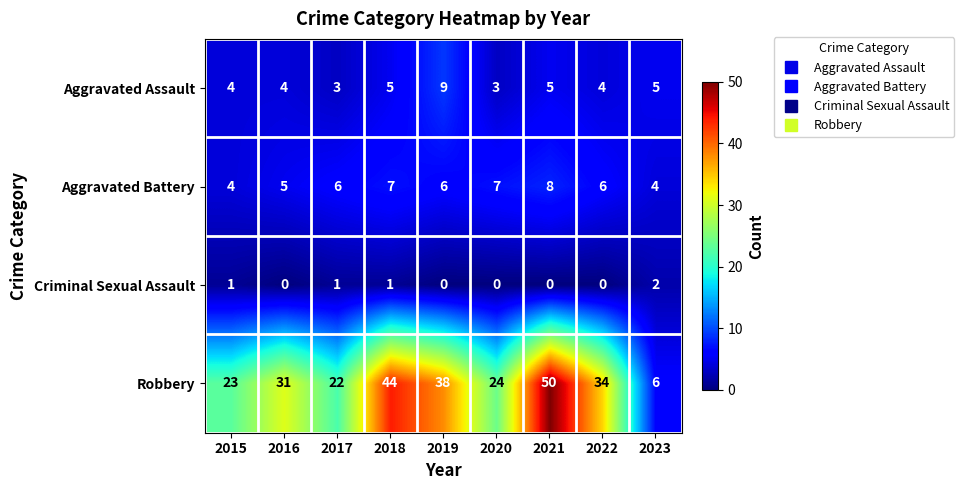

What is the total value across all series at 2019?

53